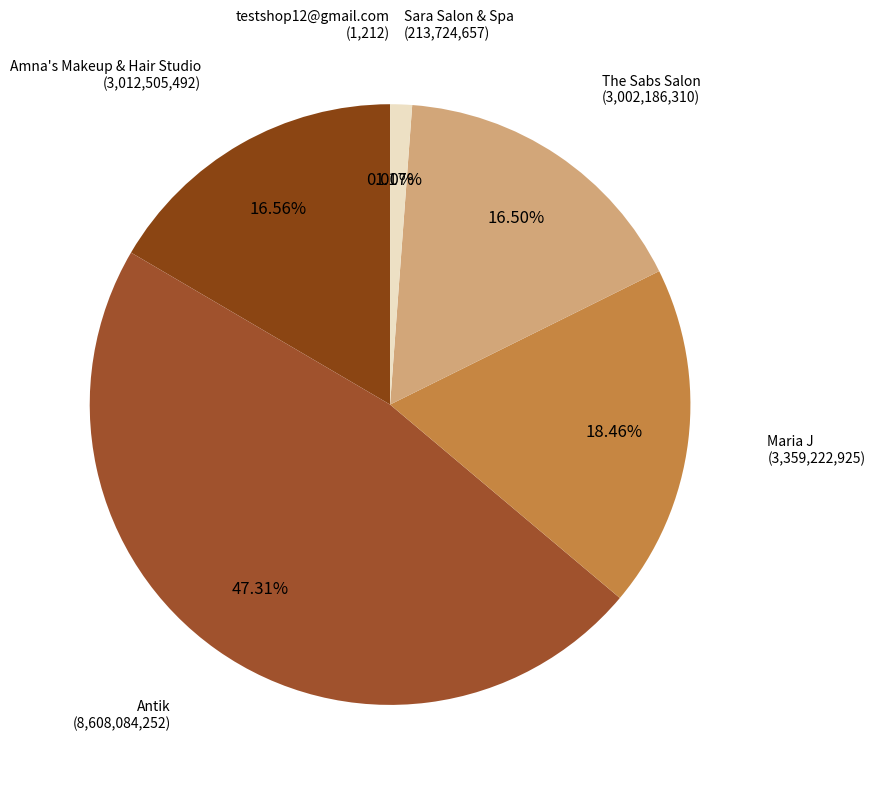

To the nearest percent, what is the average slice percentage?

17%